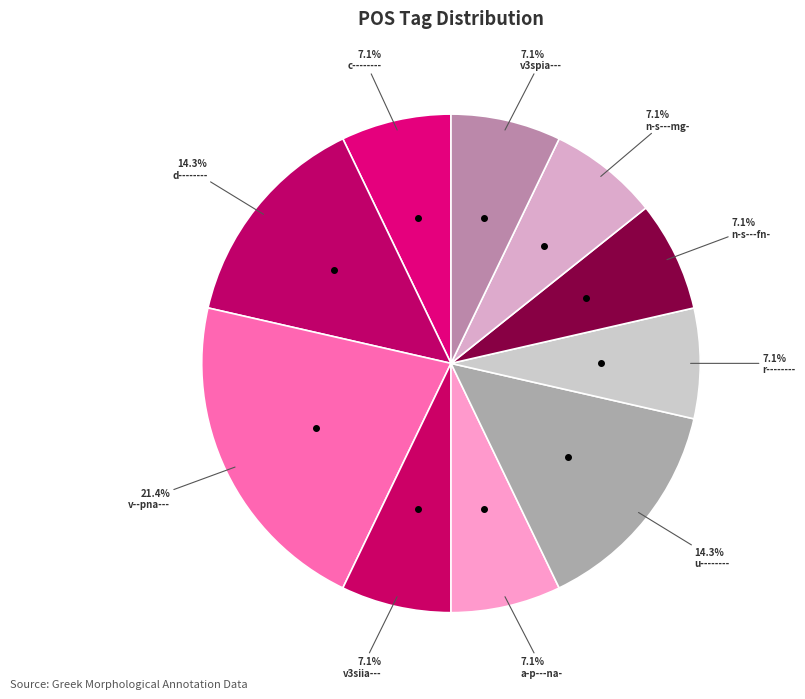

Combined, what portion of the pie is v--pna--- and c--------?

28.6%